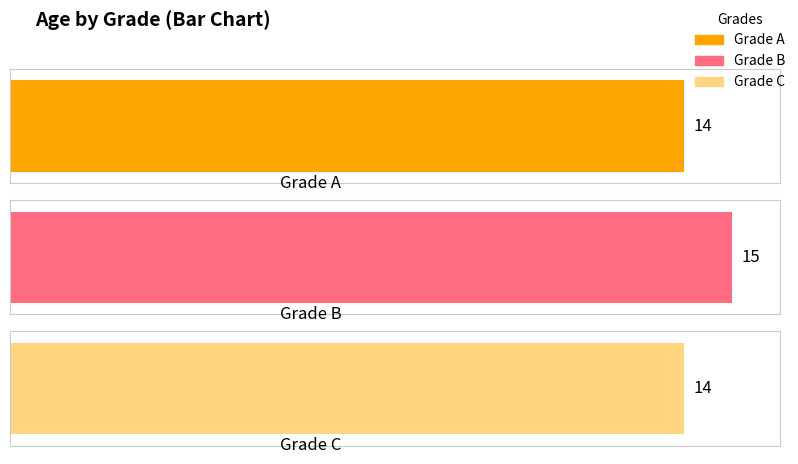

List the labels in order of value, largest first.

B, A, C